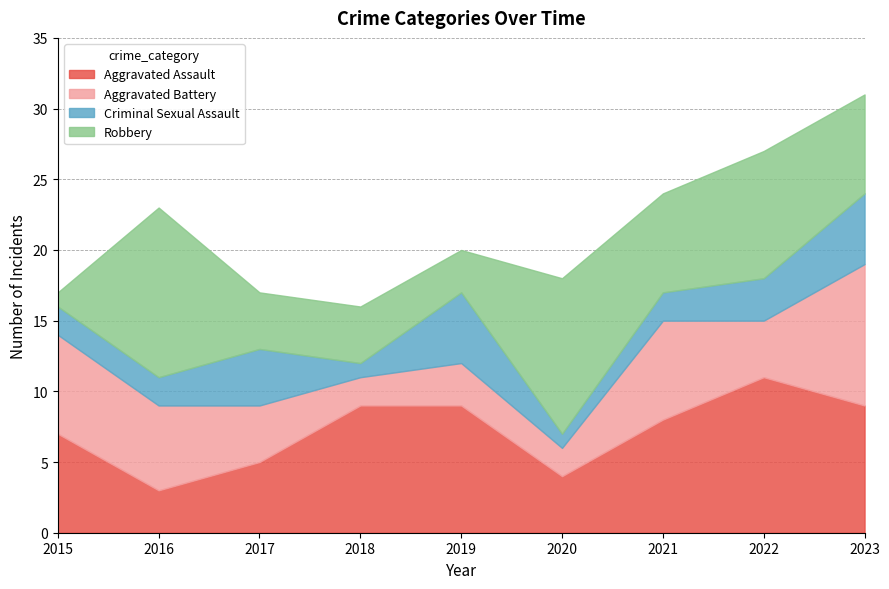

The value of Robbery at 2019 is 3. True or false?

True